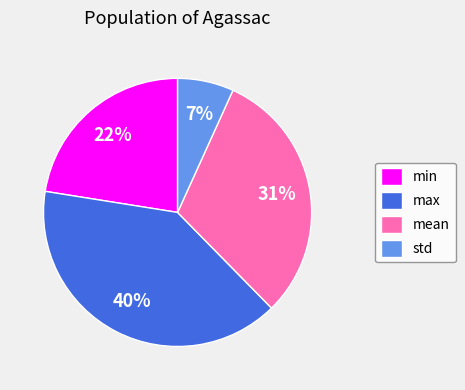

Combined, do std and min account for over 50%?

No